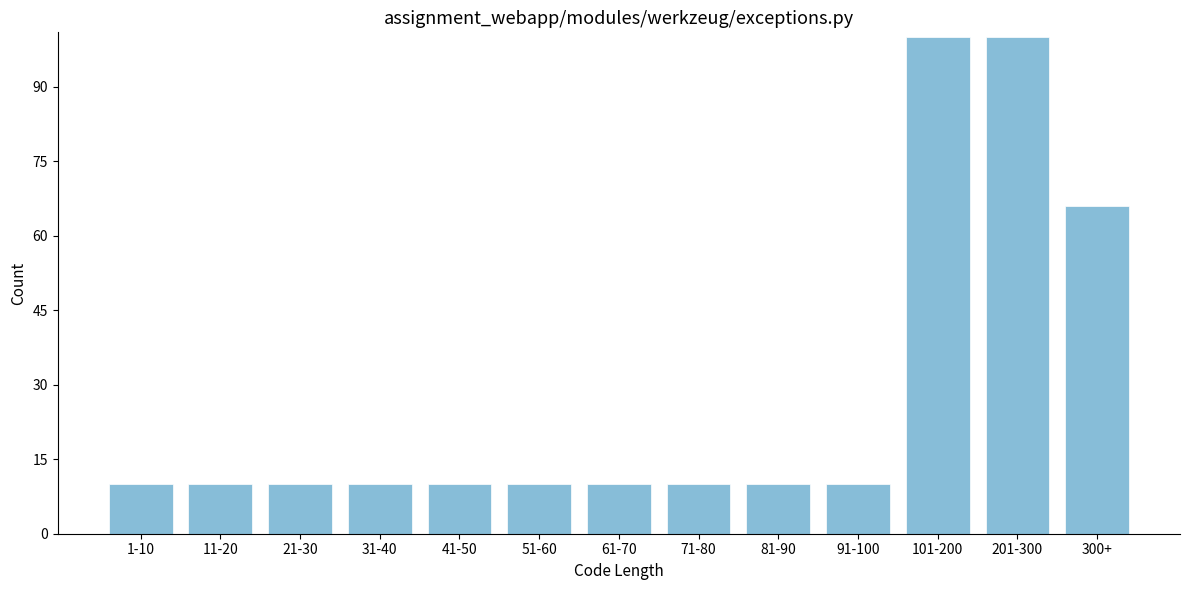

Reading left to right, transcribe all the data shown in this chart.

1-10=10	11-20=10	21-30=10	31-40=10	41-50=10	51-60=10	61-70=10	71-80=10	81-90=10	91-100=10	101-200=100	201-300=100	300+=66